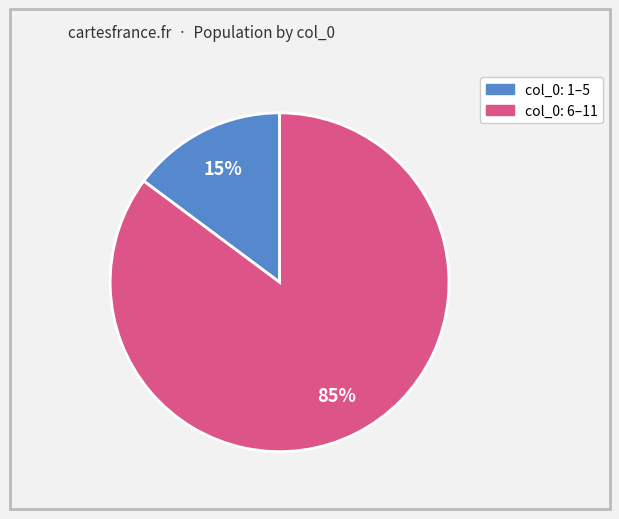

To the nearest percent, what is the difference between the largest and smallest slice percentages?

70%